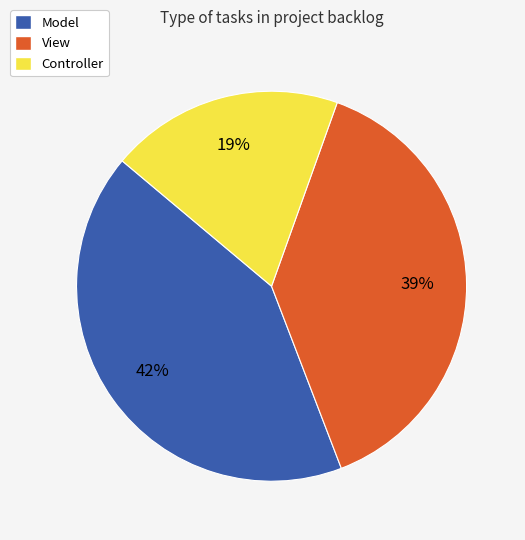

Count the number of slices in the pie.

3